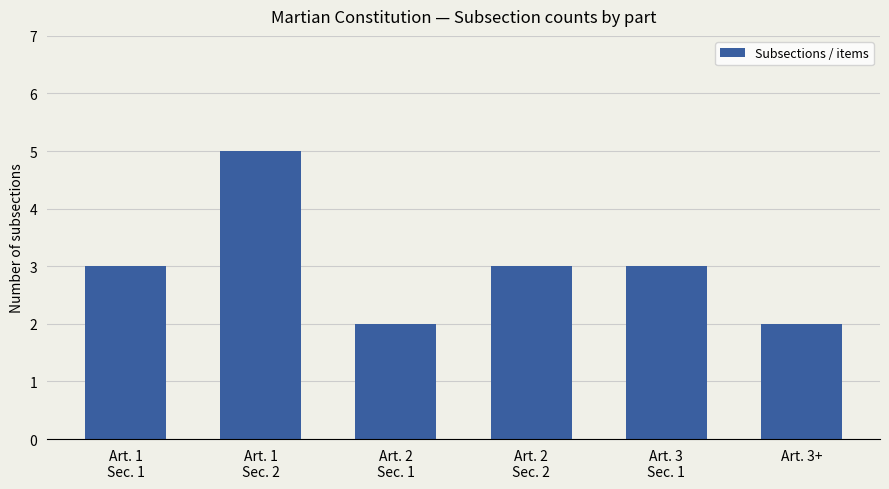

What is the greatest value displayed?

5